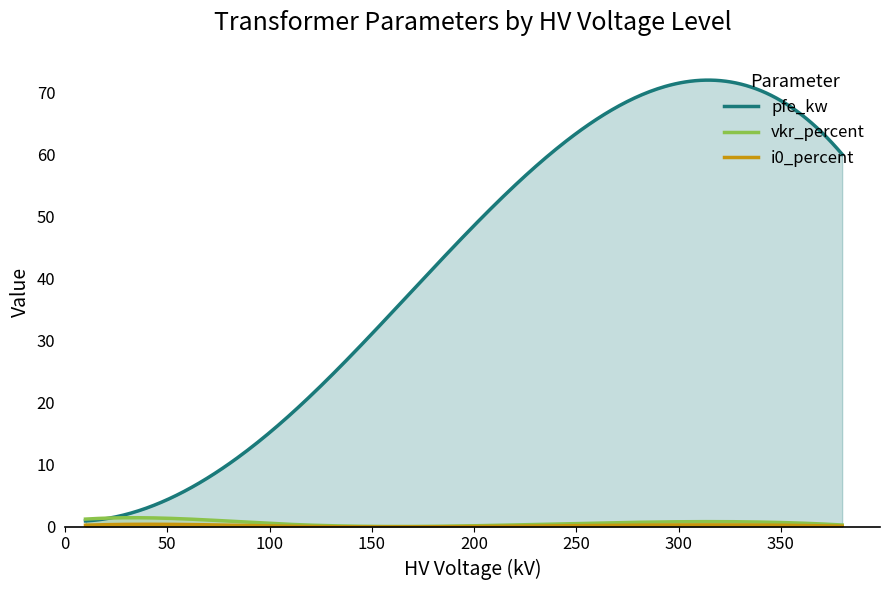

Which series has the largest range (max minus min)?

pfe_kw